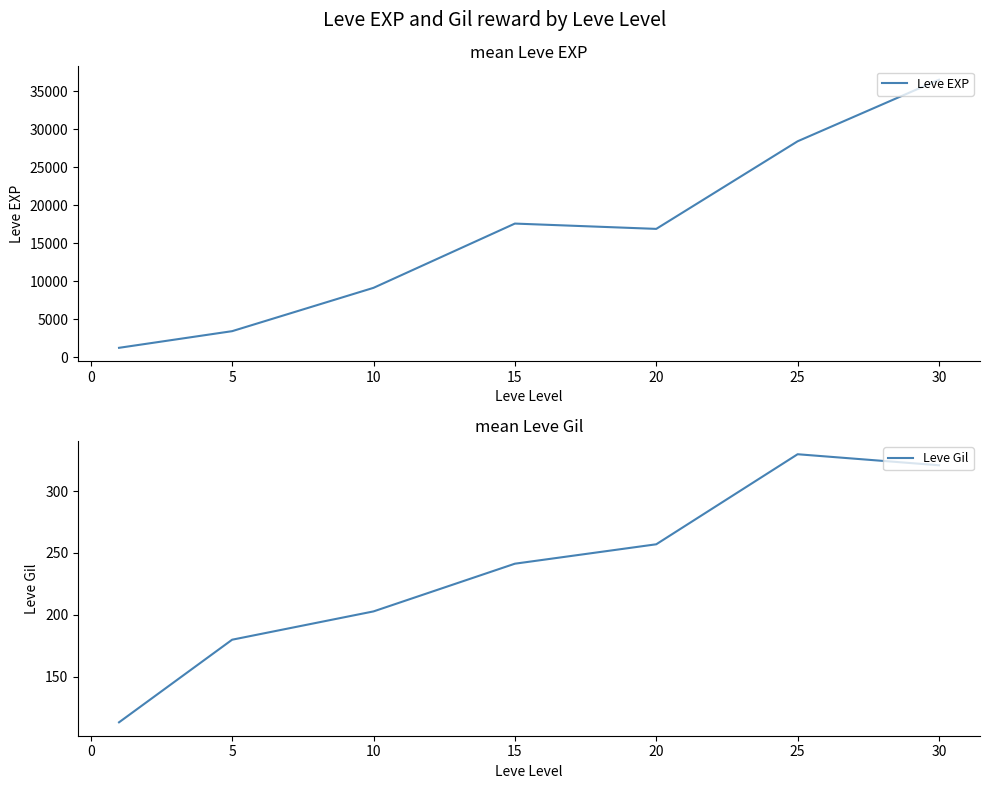

The value of Leve EXP at 10 is 15224.3. True or false?

False